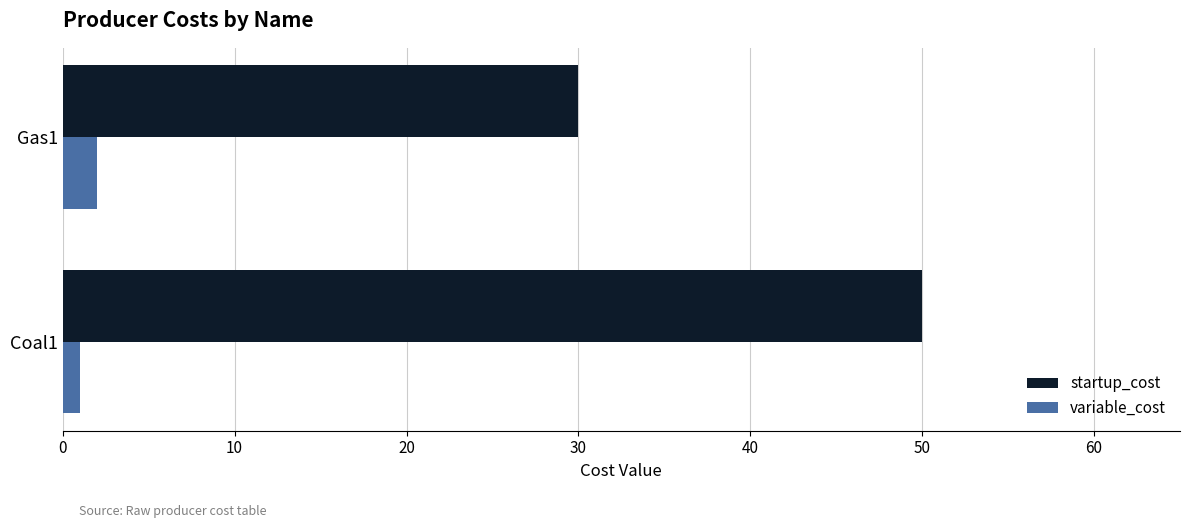

How many categories are shown in the chart?

2